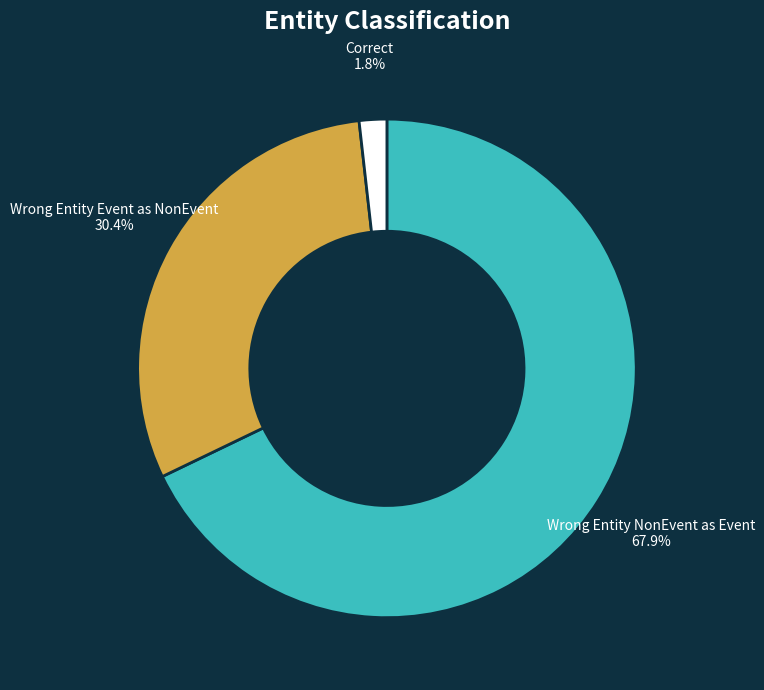

Is there a majority slice in this chart?

Yes